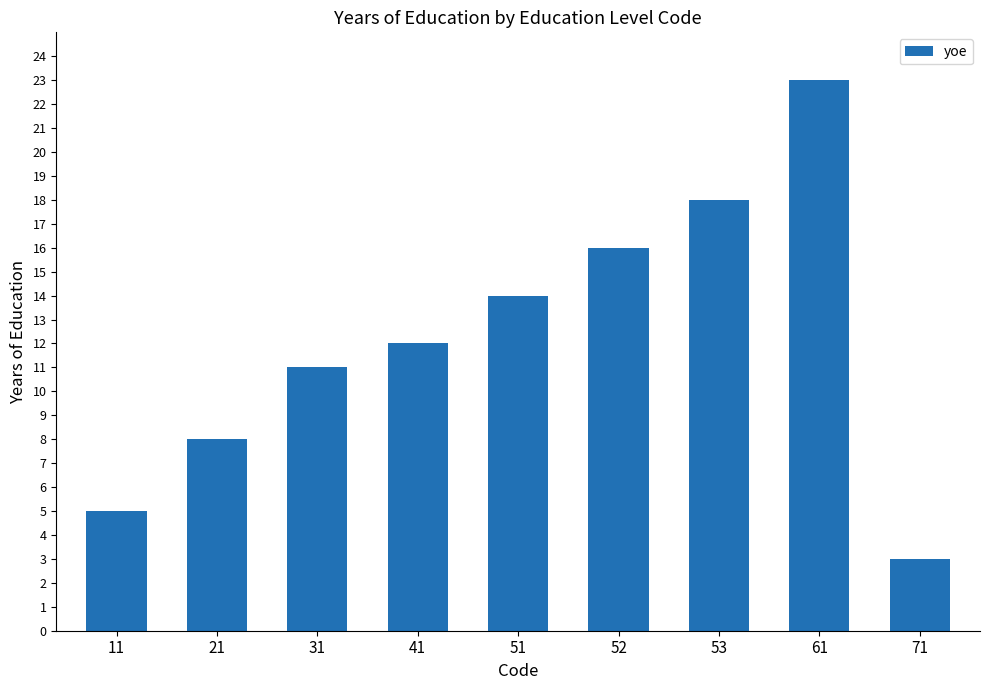

List the labels in order of value, smallest first.

71, 11, 21, 31, 41, 51, 52, 53, 61